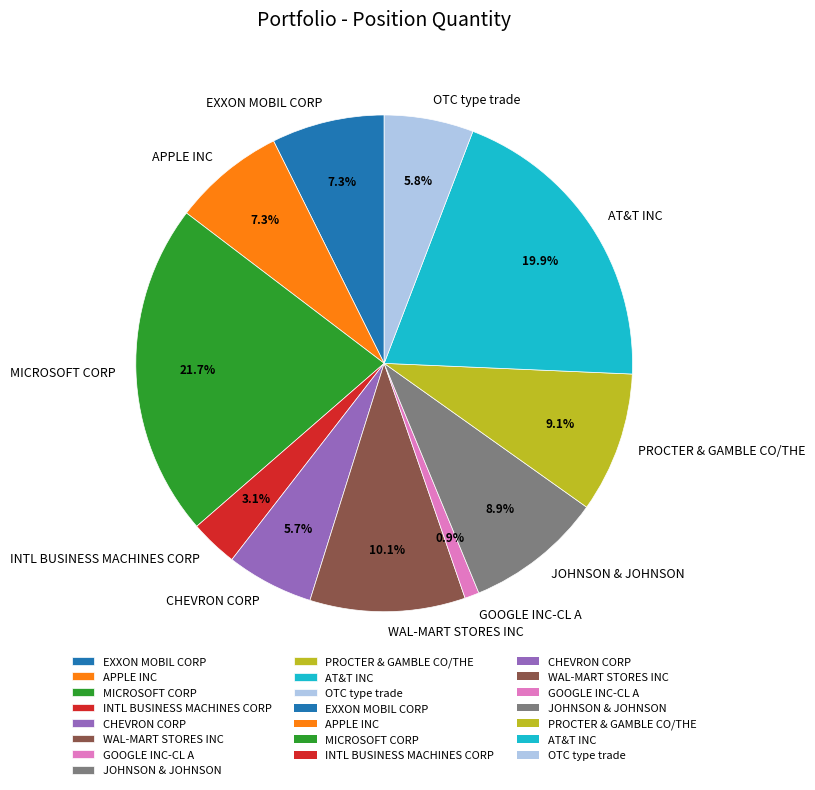

Does PROCTER & GAMBLE CO/THE account for over 50% of the chart?

No